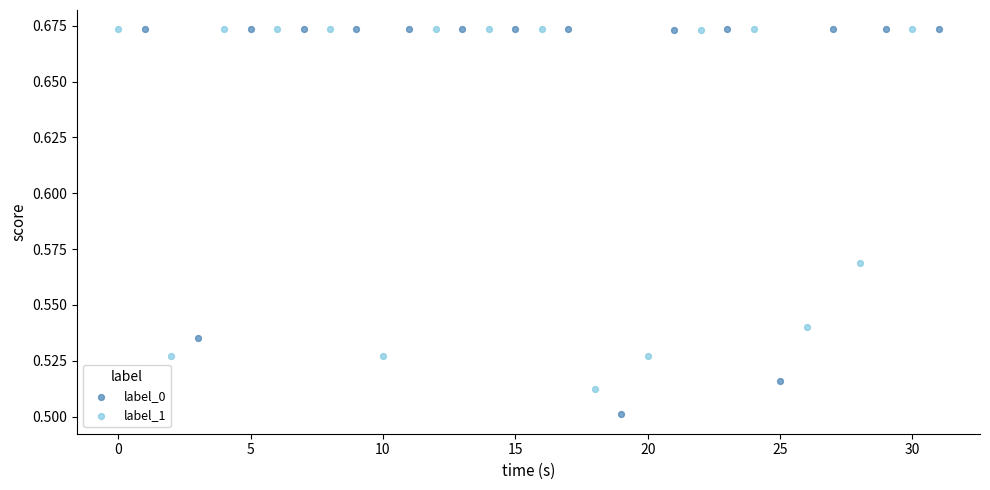

Which series contains the lowest Y value?

label_0